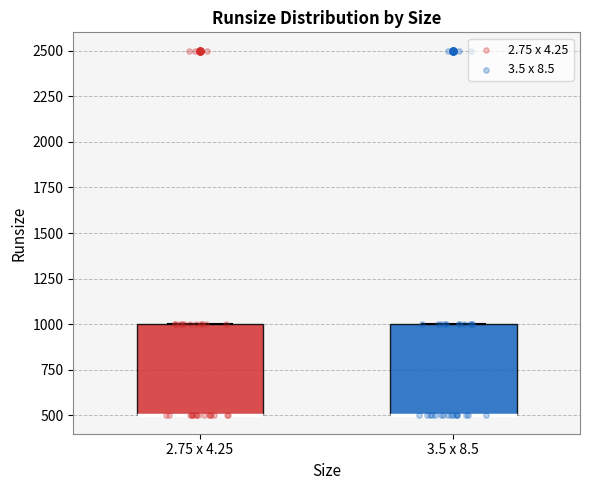

Reading left to right, transcribe this box plot: for each box, give where its median line is, the range the box spans, and where its two whiskers end, as read against the y-axis. The values are not printed on the chart, so give them approximately, as read against the axis.

2.75 x 4.25: median 500 (drawn on the box's lower edge), box 500 to 1000, whiskers 500 to 1000
3.5 x 8.5: median 500 (drawn on the box's lower edge), box 500 to 1000, whiskers 500 to 1000